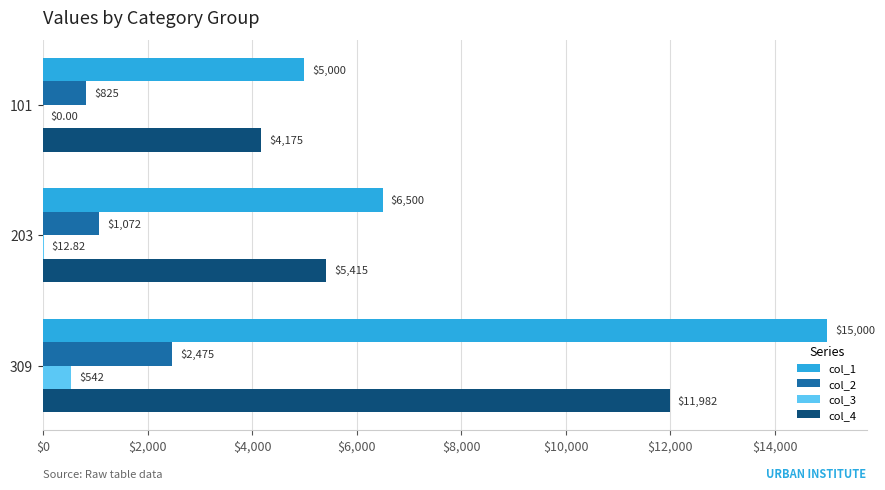

Which series changed the most between 203 and 309?

col_1